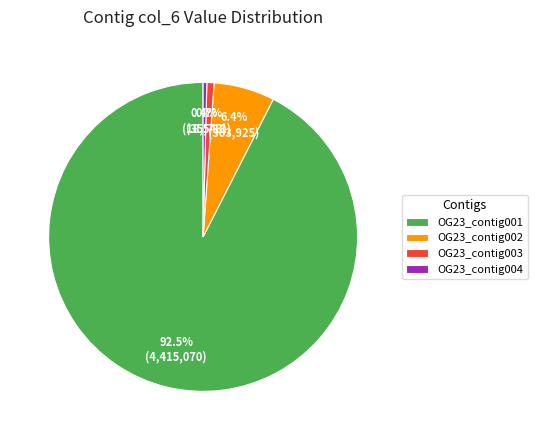

To the nearest percent, what is the combined percentage of OG23_contig002 and OG23_contig003?

7%